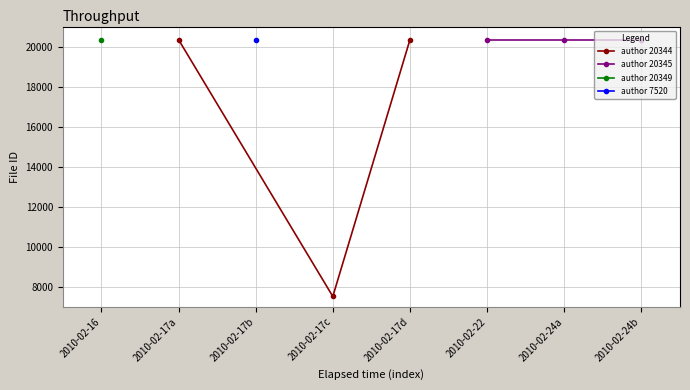

The value of author 20344 at 2010-02-17c is 7520. True or false?

True